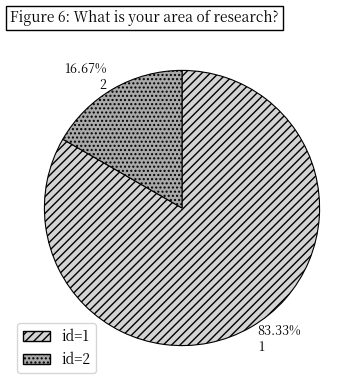

Count the number of slices in the pie.

2